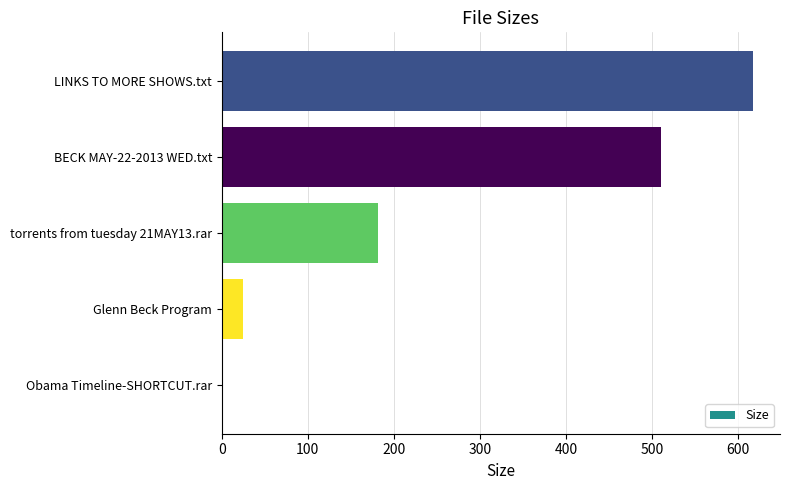

At which category does the chart reach its peak across all series?

LINKS TO MORE SHOWS.txt